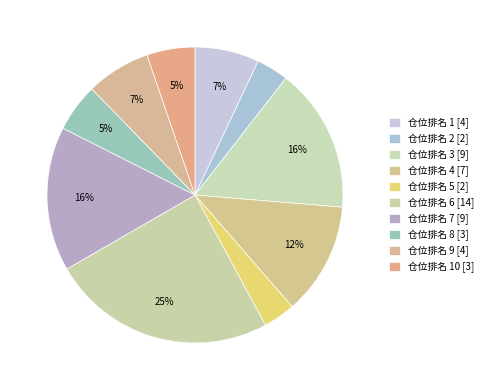

Count the number of slices in the pie.

10